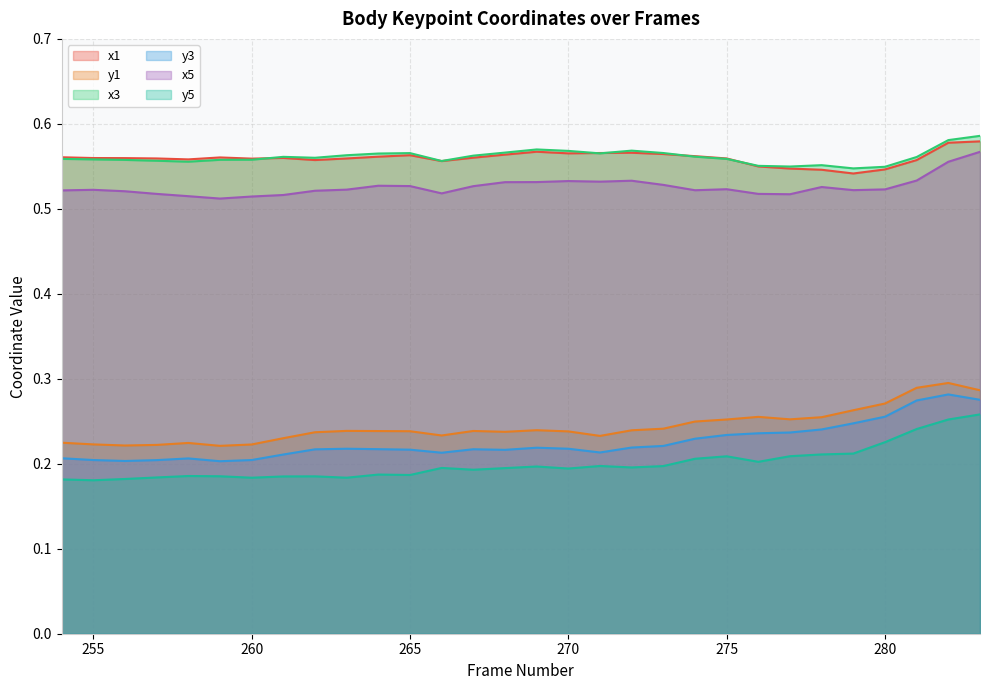

What is the value of the y3 point at the 10th from the left?

0.2